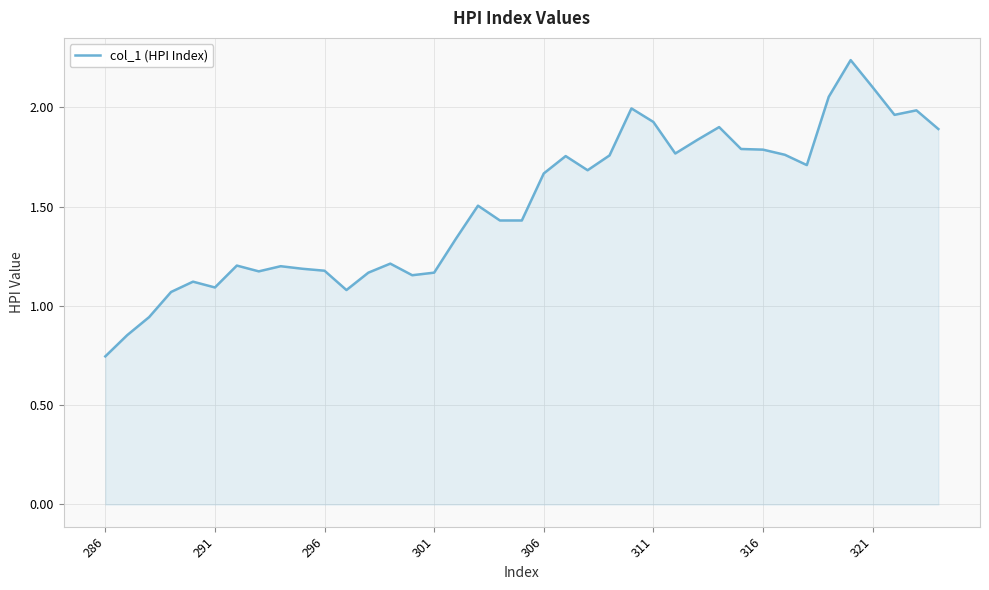

What is the difference between the maximum and minimum values?

1.5